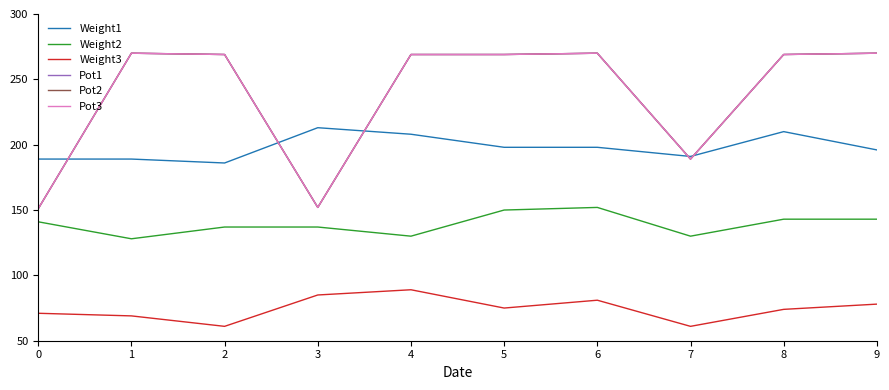

Is this an area chart (filled region under the line)?

No